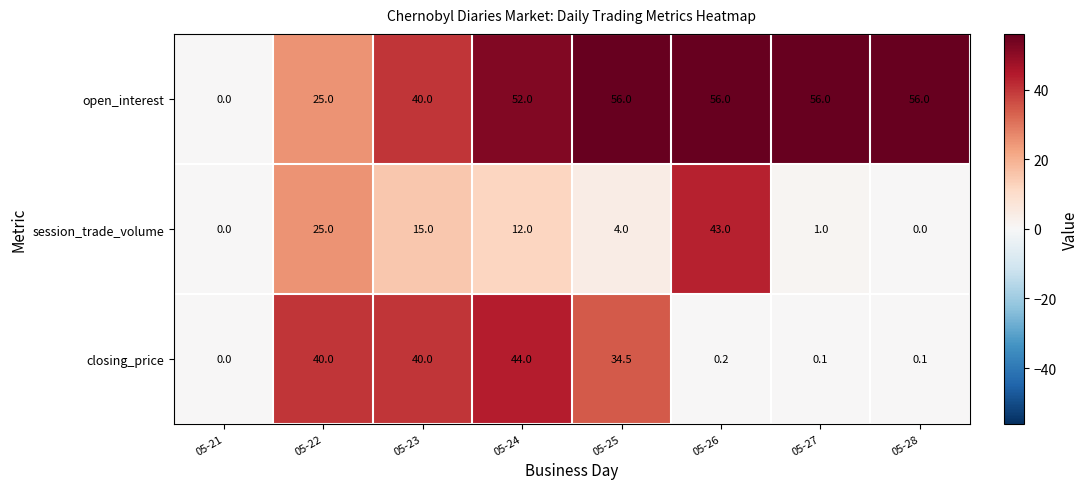

At how many categories does at least one series exceed 32?

7